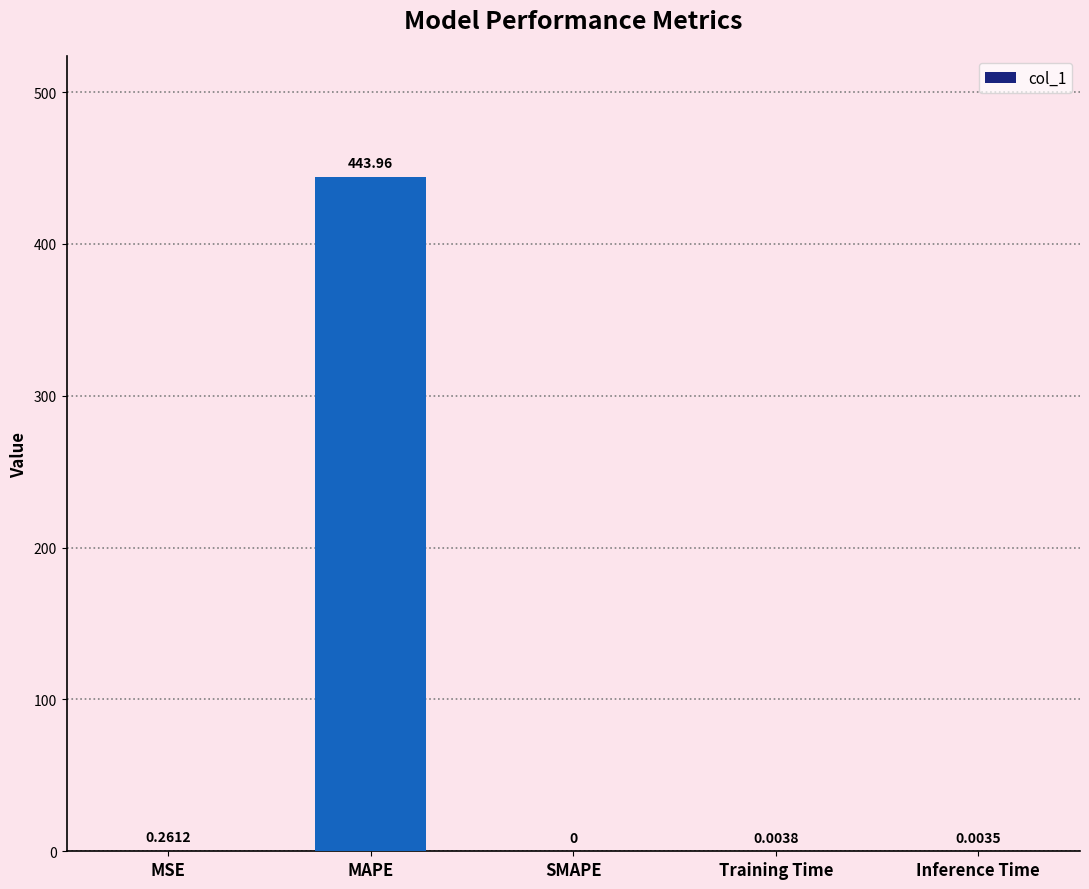

The chart shows a value of 444.0 at MAPE. True or false?

True